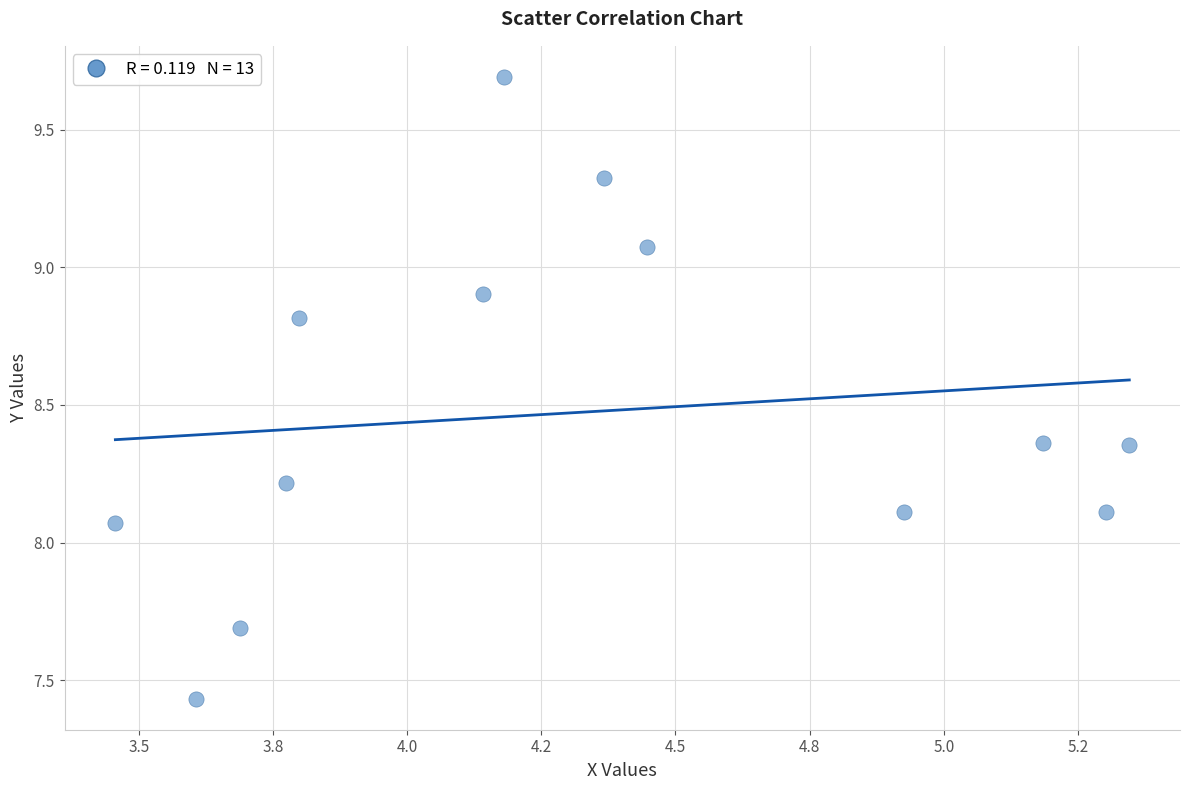

What is the range of Y values (max minus min)?

2.3